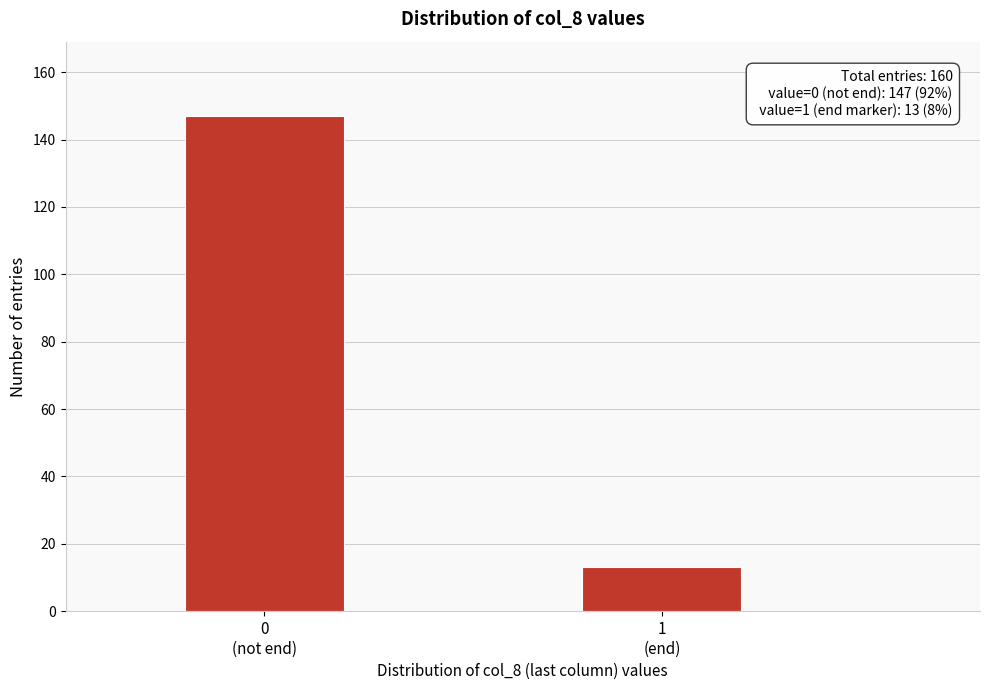

Reading left to right, extract all data points from this chart.

147	13